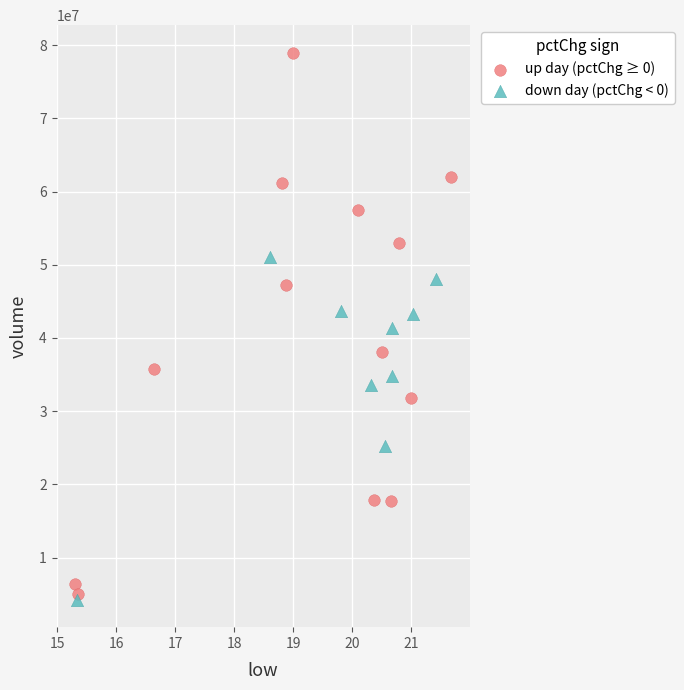

What are all the series names shown in the legend?

up day (pctChg ≥ 0), down day (pctChg < 0)